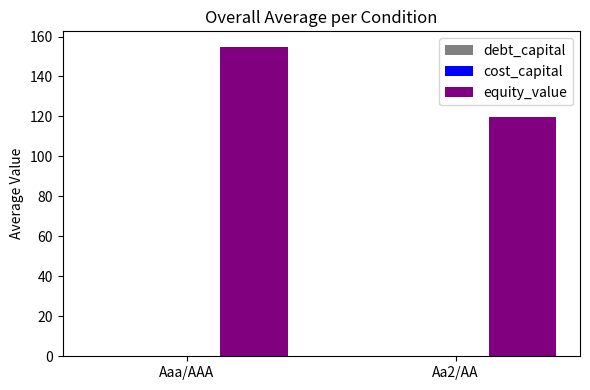

Where is equity_value nearest to the value 137?

Aa2/AA